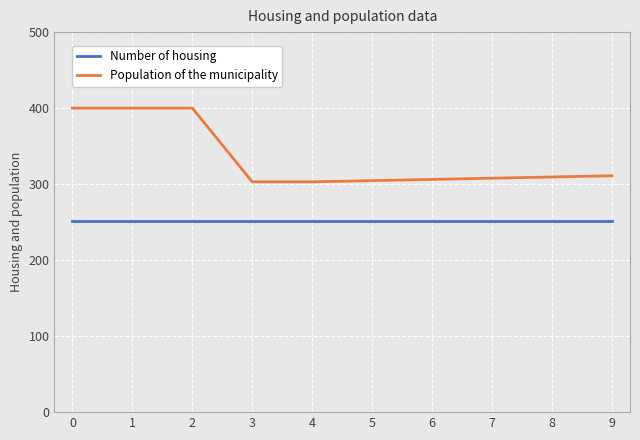

What is the value of the Population of the municipality point at the 2nd from the left?

400.0